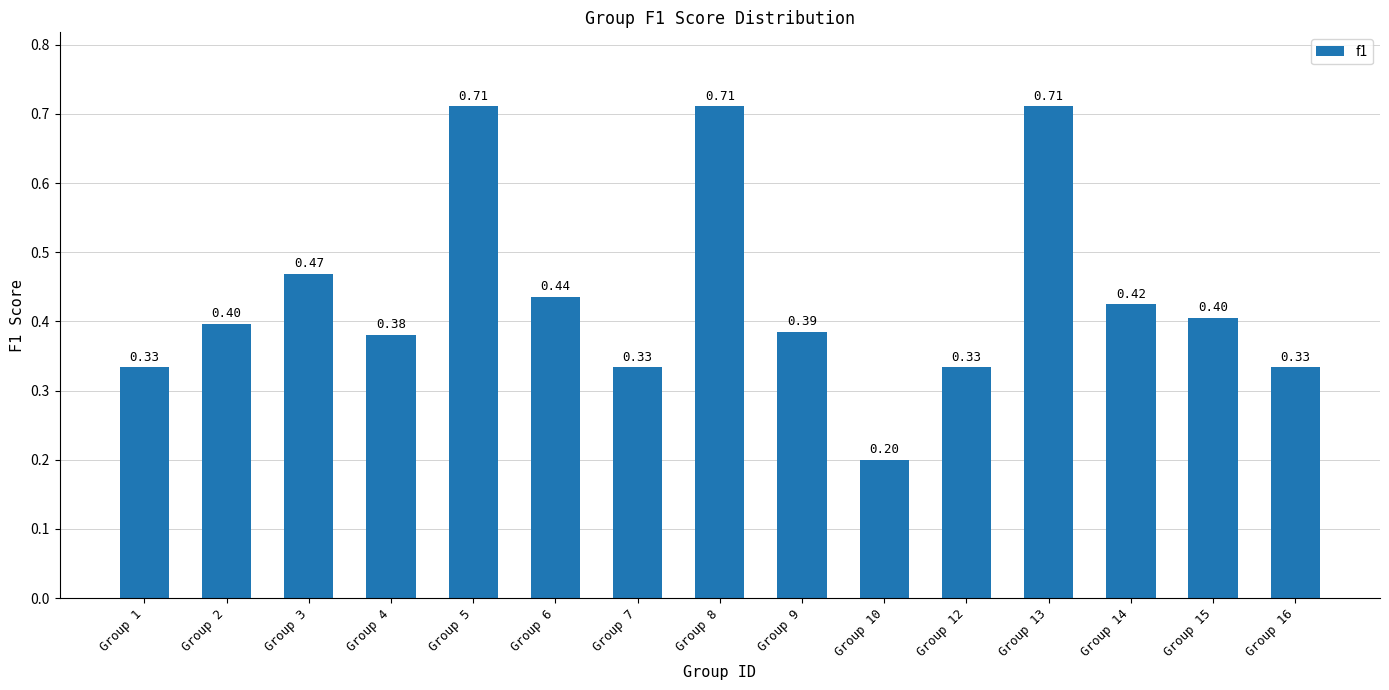

What is the smallest value displayed?

0.2